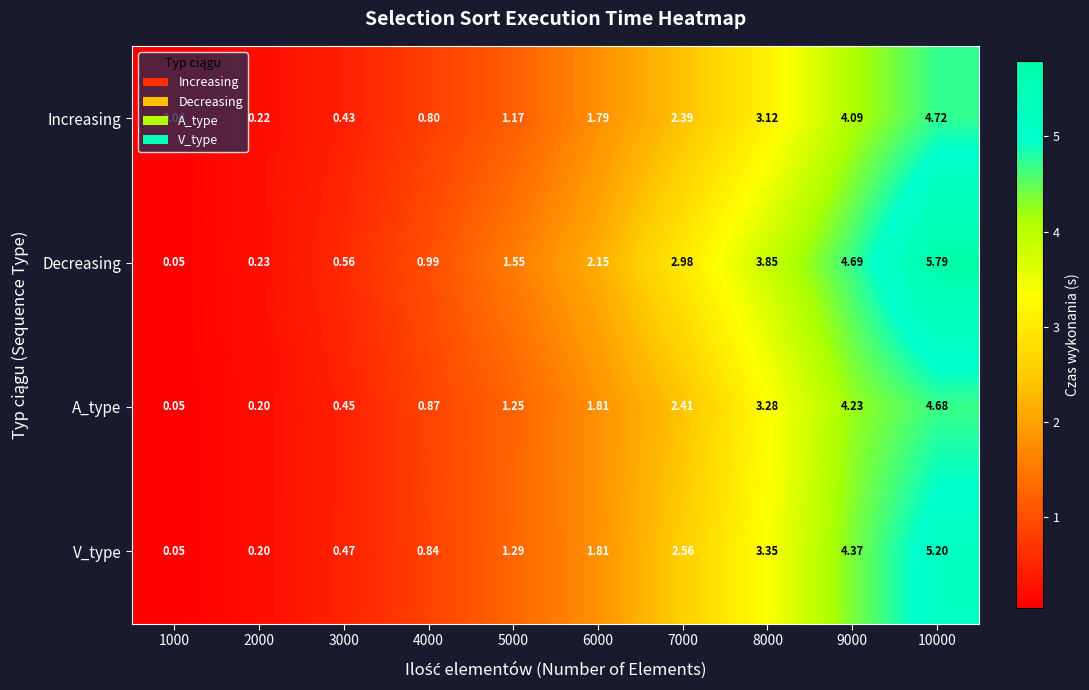

List the series in order of their peak value, highest first.

Decreasing, V_type, Increasing, A_type